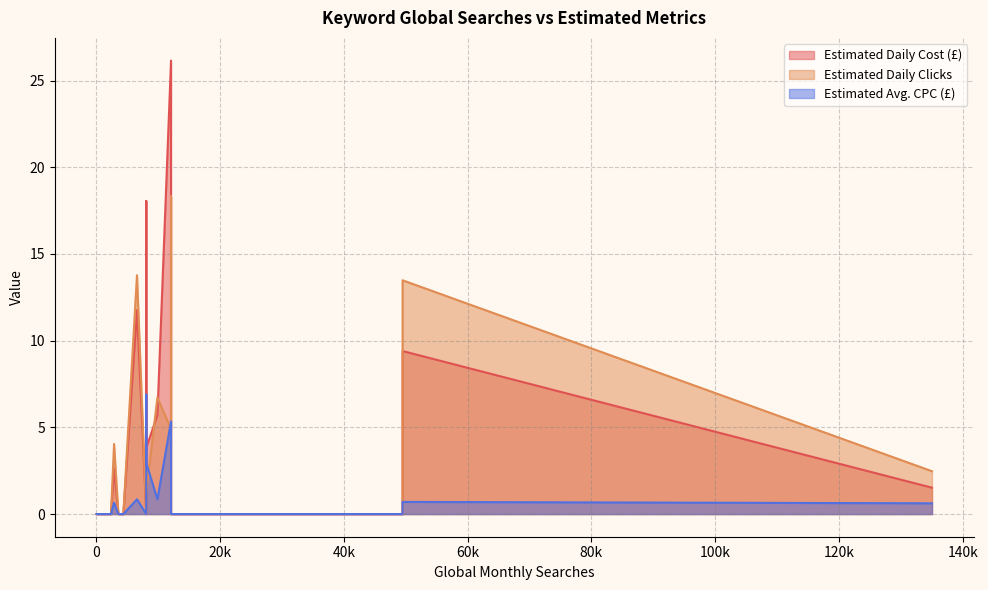

What are all the series names shown in the legend?

Estimated Daily Cost (£), Estimated Daily Clicks, Estimated Avg. CPC (£)